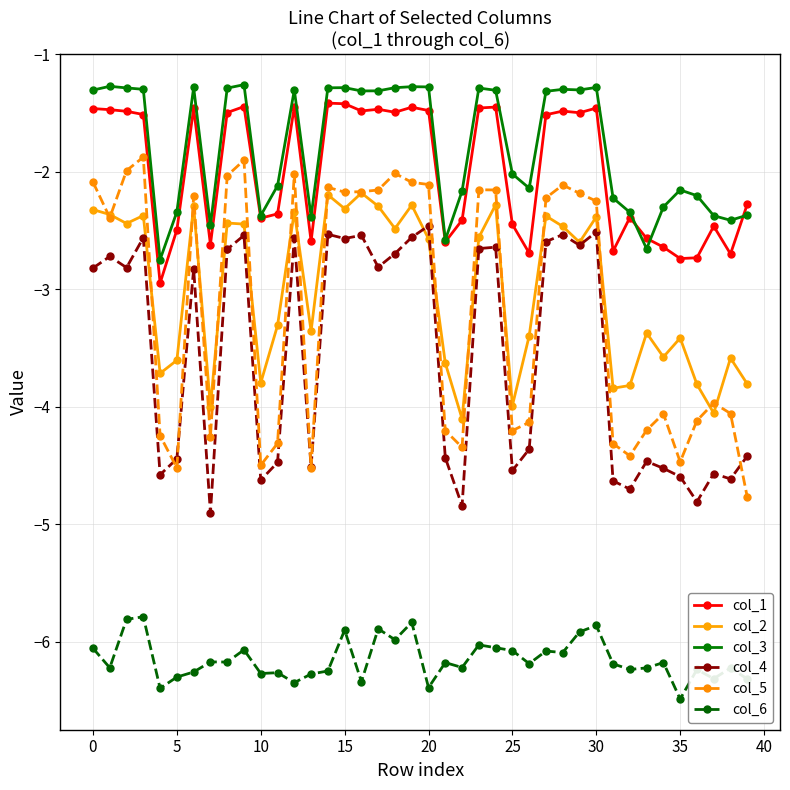

What are all the series names shown in the legend?

col_1, col_2, col_3, col_4, col_5, col_6